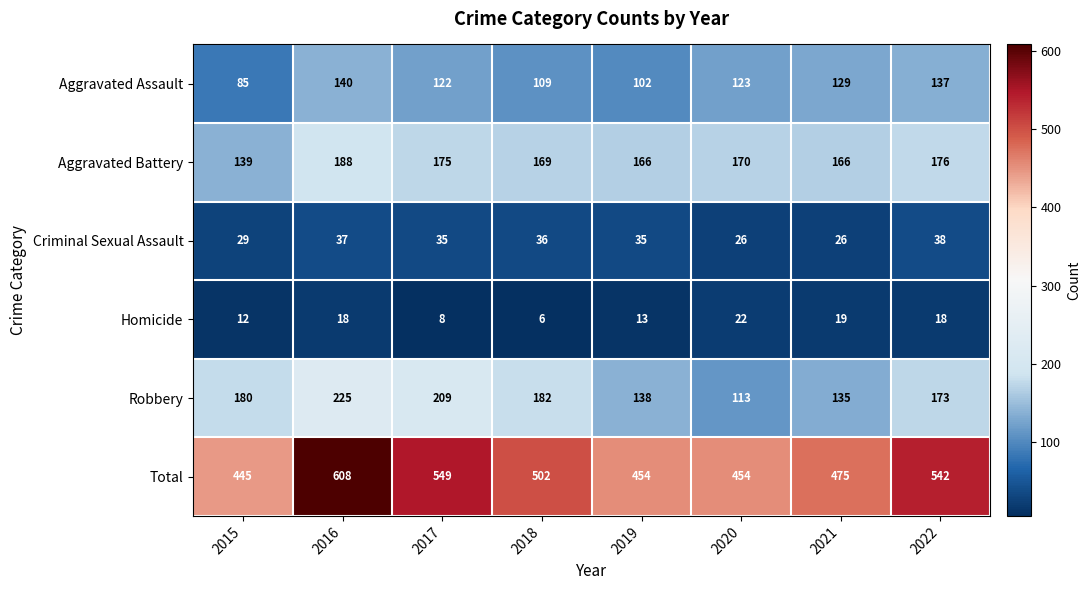

List the labels in order of Aggravated Assault value, smallest first.

2015, 2019, 2018, 2017, 2020, 2021, 2022, 2016